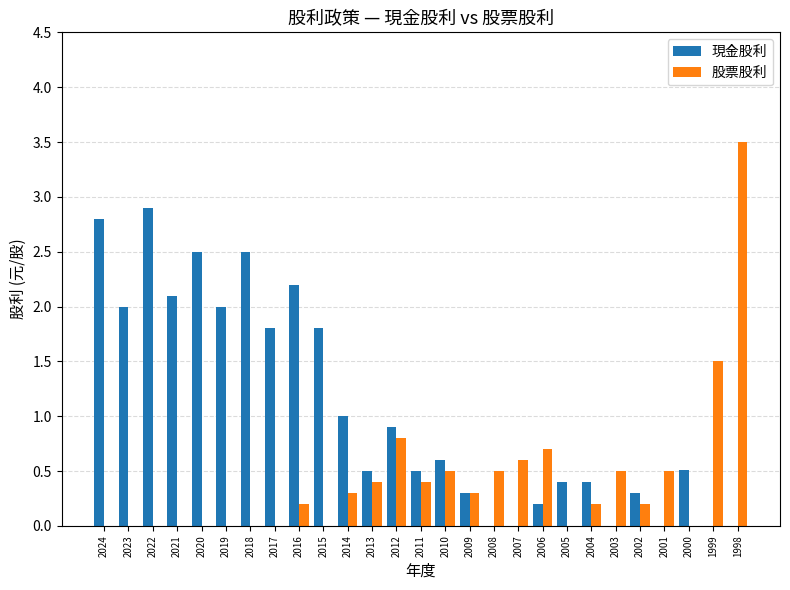

What is the sum of the 股票股利 values at 2008 and 2018?

0.5